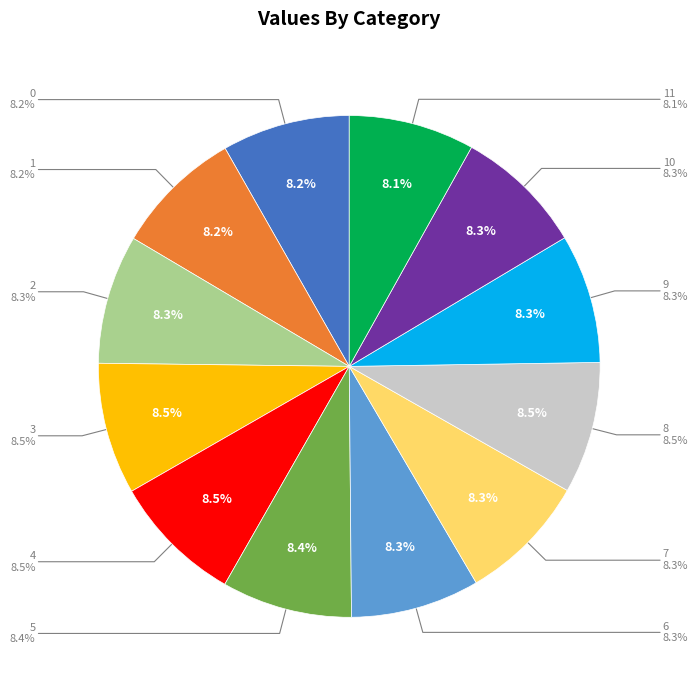

What is the smallest slice in the pie chart?

11